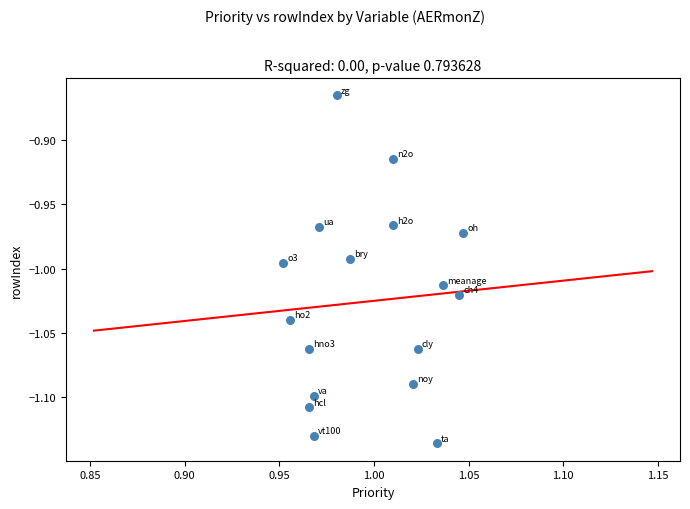

What is the range of Y values (max minus min)?

0.3